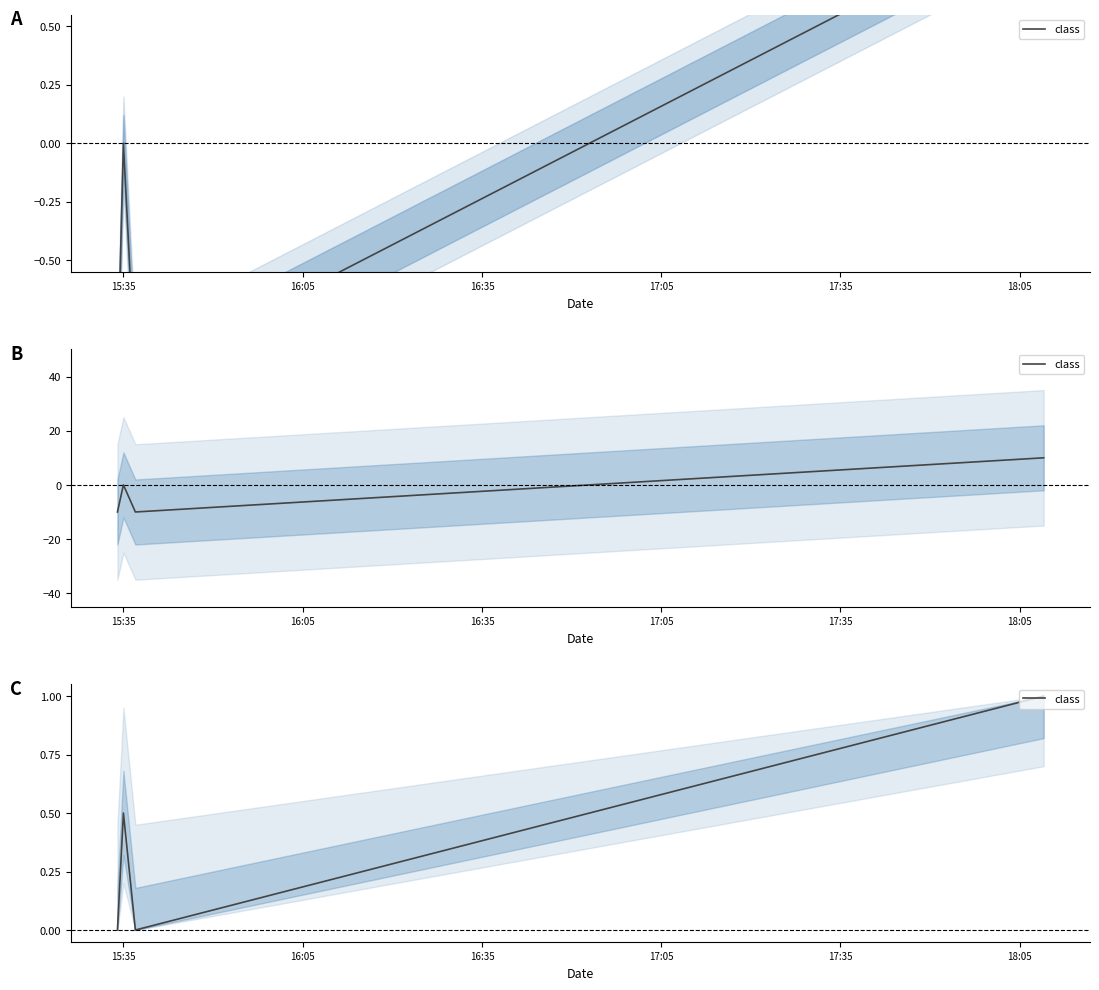

What is the sum of all values?

1.5